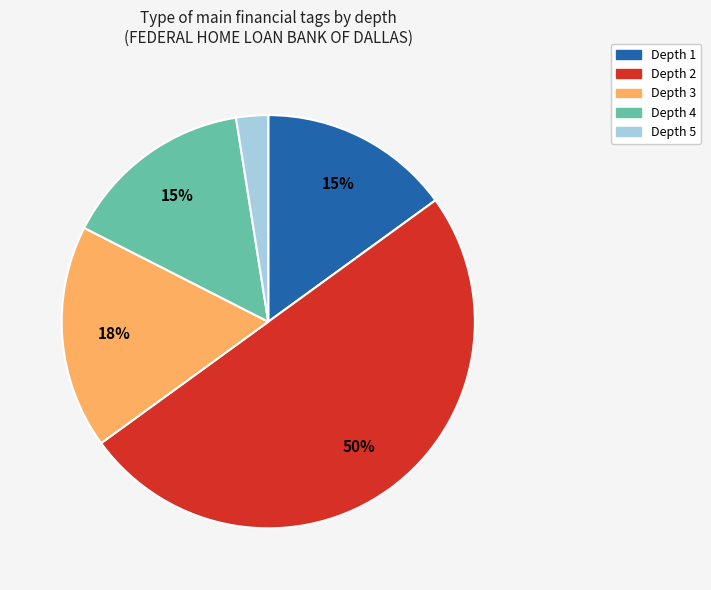

True or false: Depth 3 accounts for 18% of the total.

True